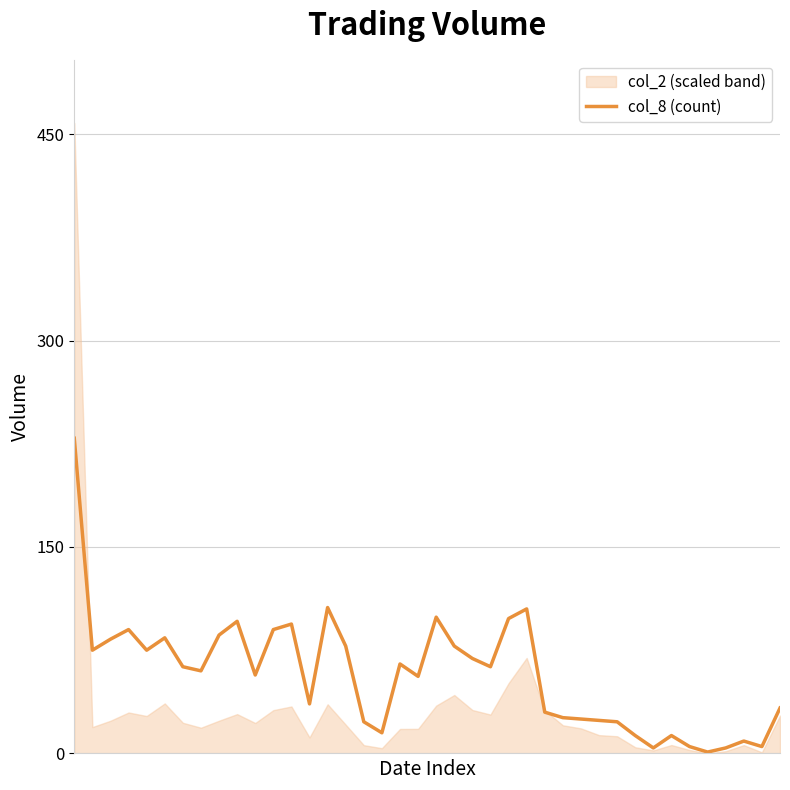

Reading left to right, transcribe all the data shown in this chart.

0=229	1=75	2=83	3=90	4=75	5=84	6=63	7=60	8=86	9=96	10=57	11=90	12=94	13=36	14=106	15=78	16=23	17=15	18=65	19=56	20=99	21=78	22=69	23=63	24=98	25=105	26=30	27=26	28=25	29=24	30=23	31=13	32=4	33=13	34=5	35=1	36=4	37=9	38=5	39=33